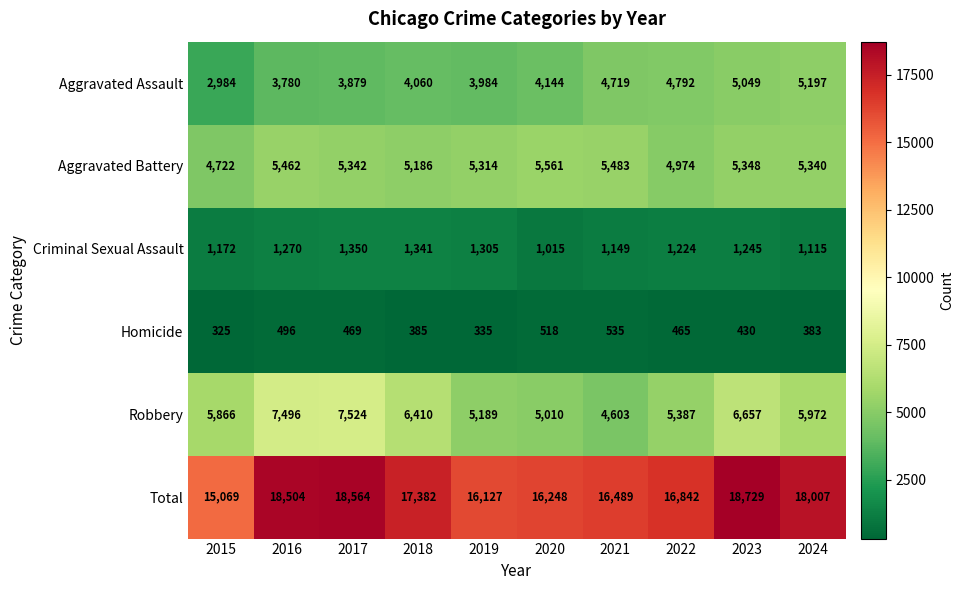

True or false: Criminal Sexual Assault has a value of 2032 at 2018.

False